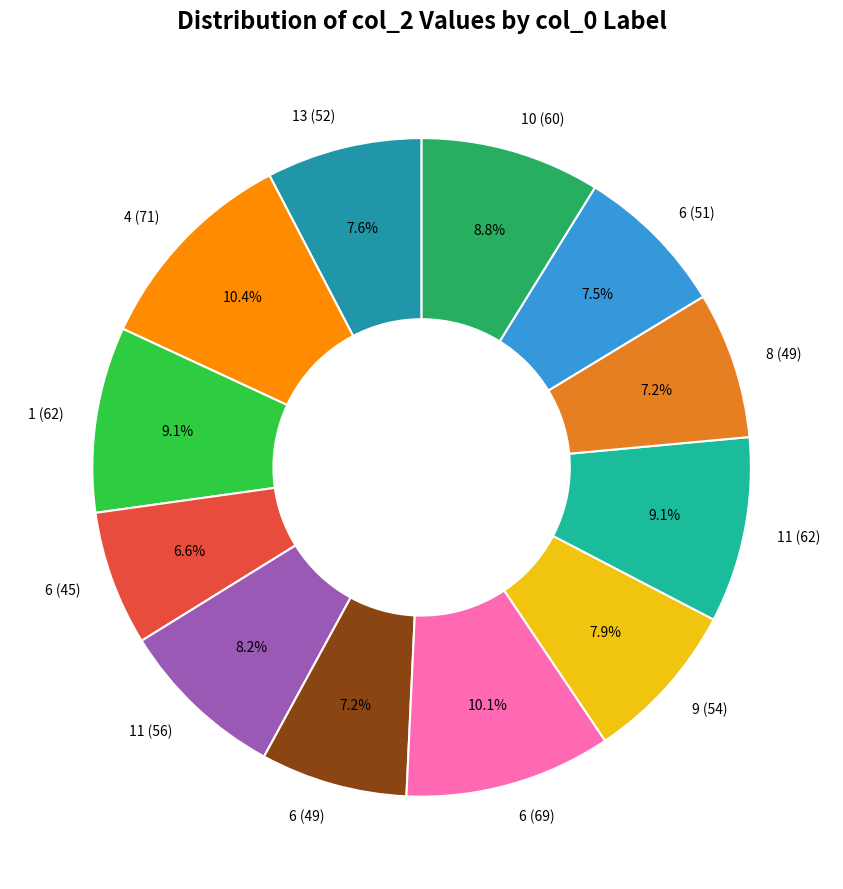

To the nearest percent, what is the average slice percentage?

8%